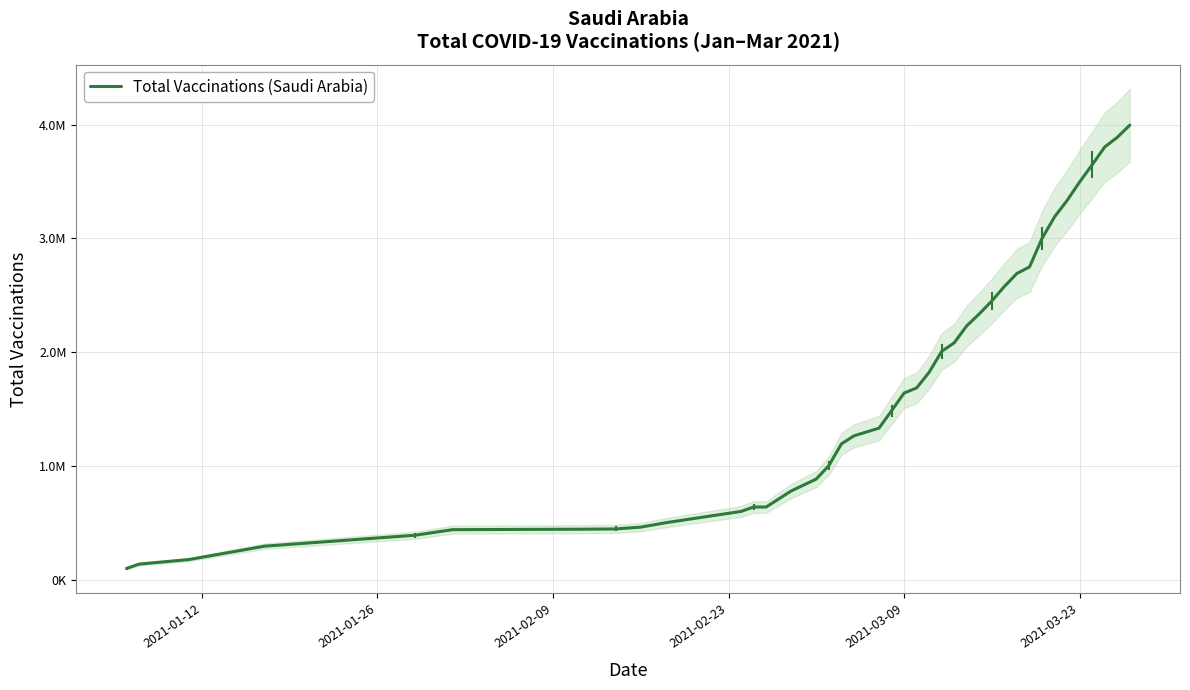

What is the minimum value shown in the chart?

100000